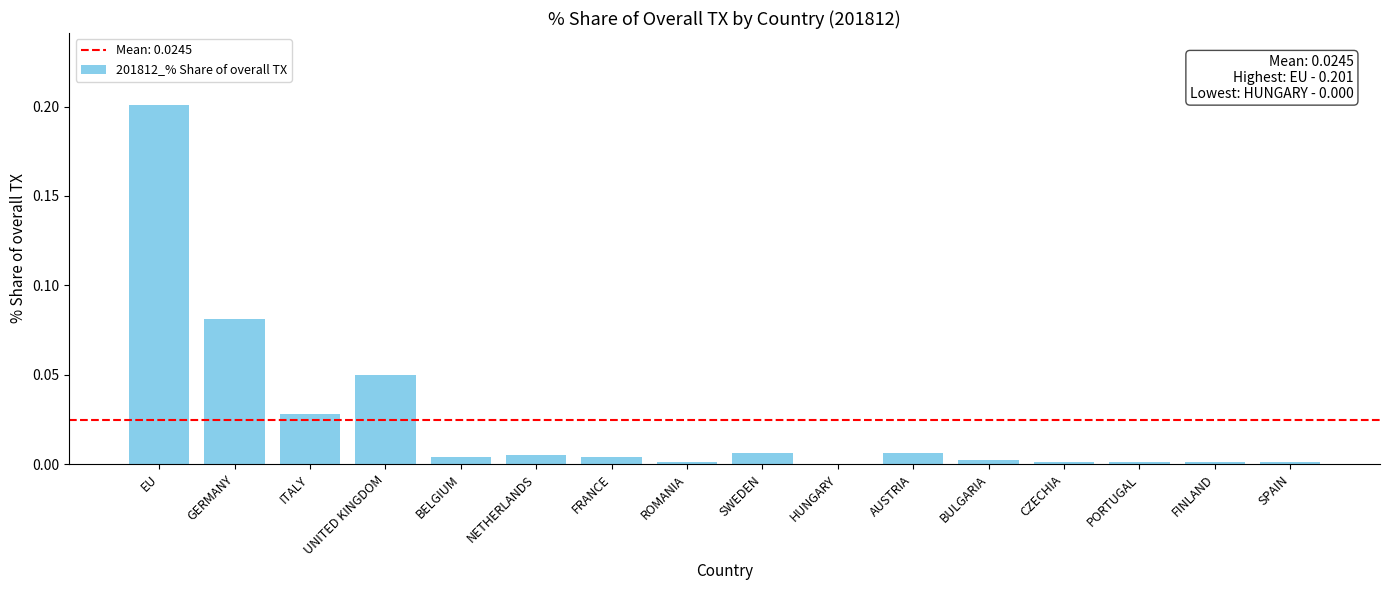

What is the sum of all values?

0.4